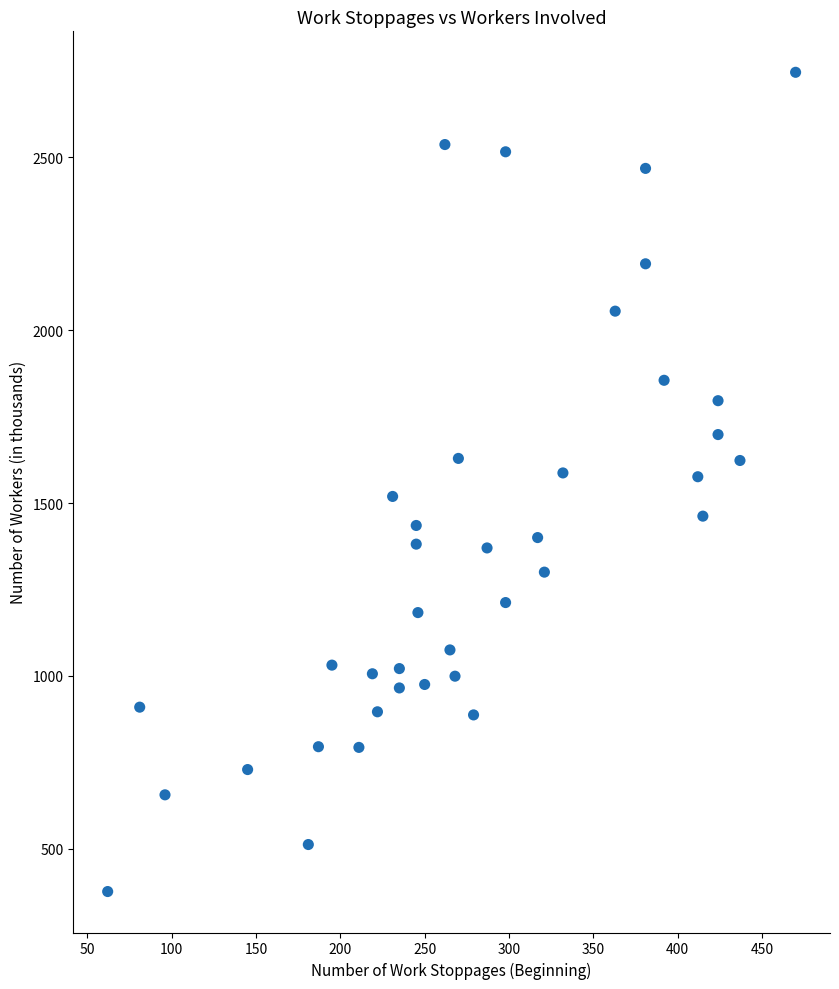

What is the range of Y values (max minus min)?

2370.0